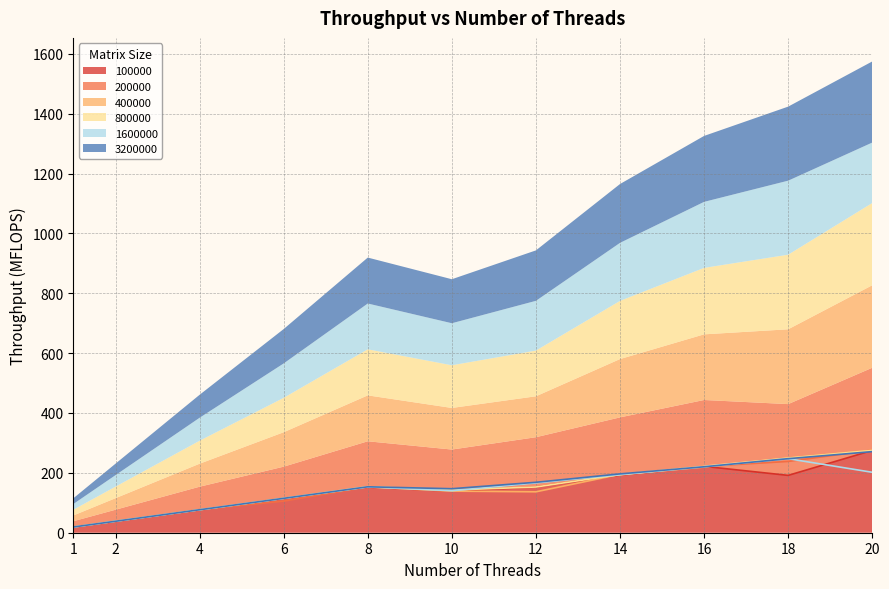

What is the value of the 100000 point at the 10th from the left?

191.6